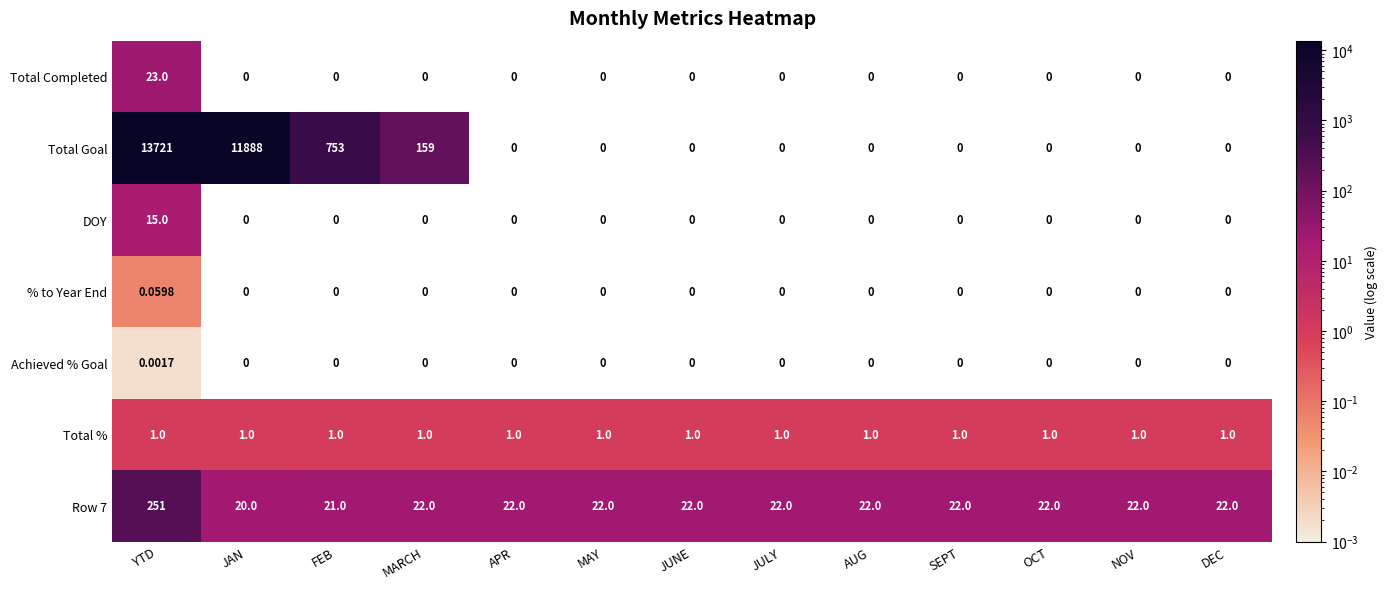

Which series has the largest range (max minus min)?

Total Goal